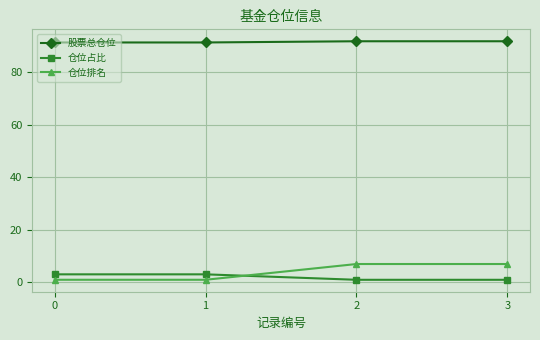

True or false: 仓位排名 and 股票总仓位 intersect in this chart.

False